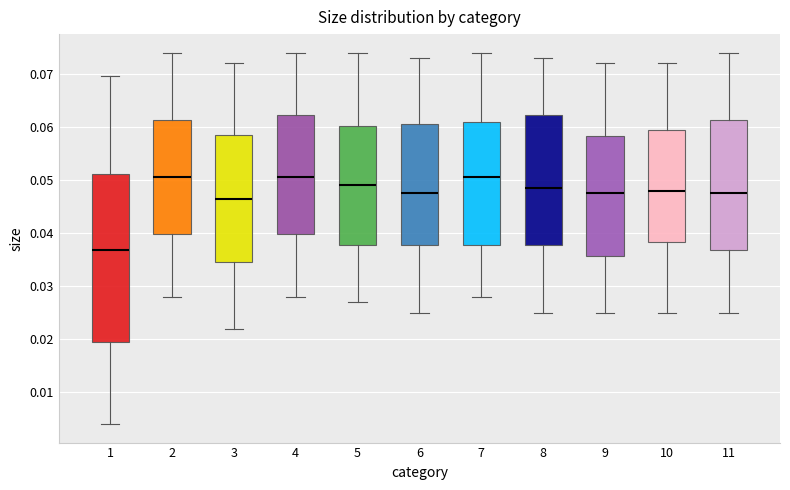

Where does the median line of the box at x = 9 sit on the y-axis? The values are not printed on the chart, so give them approximately, as read against the axis.

0.048